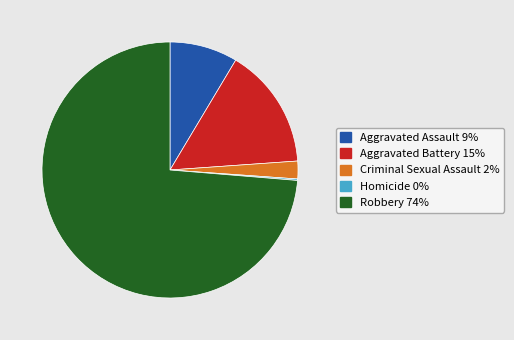

The Criminal Sexual Assault slice represents 2% of the pie. True or false?

True